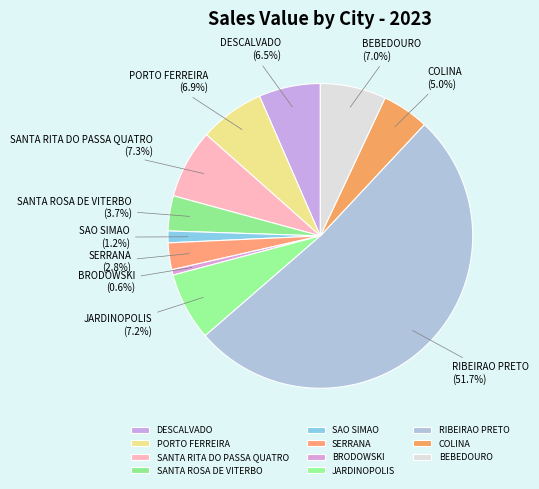

What is the total percentage of DESCALVADO and BEBEDOURO?

13.5%